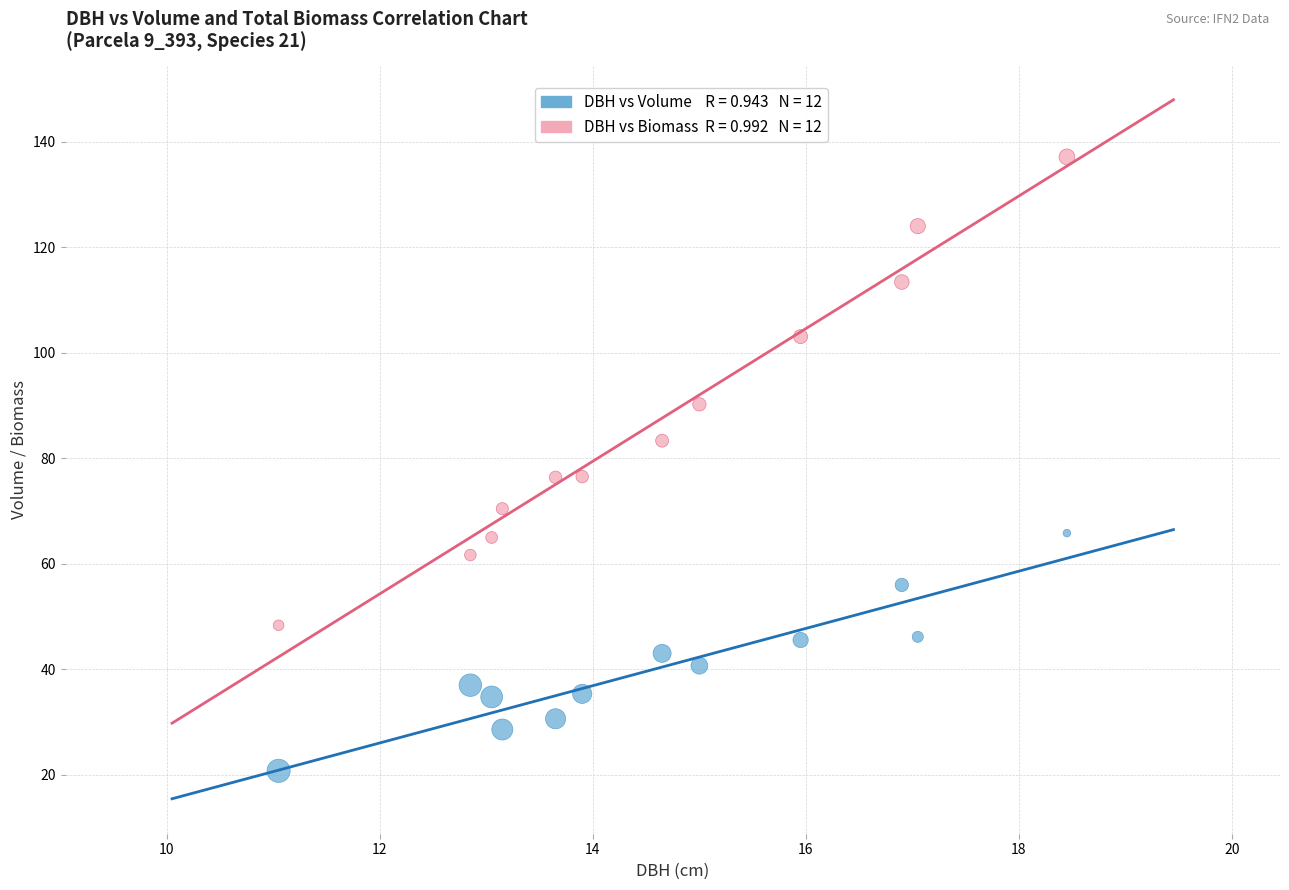

Across all data points, what is the range of Y values (max minus min)?

116.4